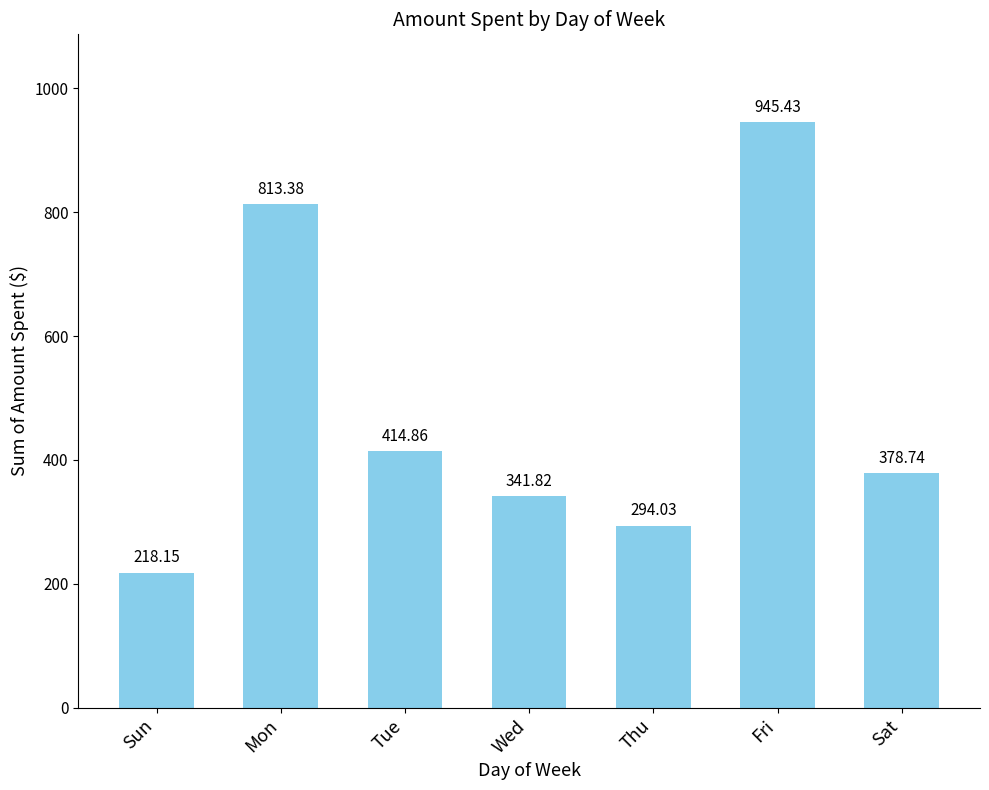

What is the approximate value at Wed?

341.8